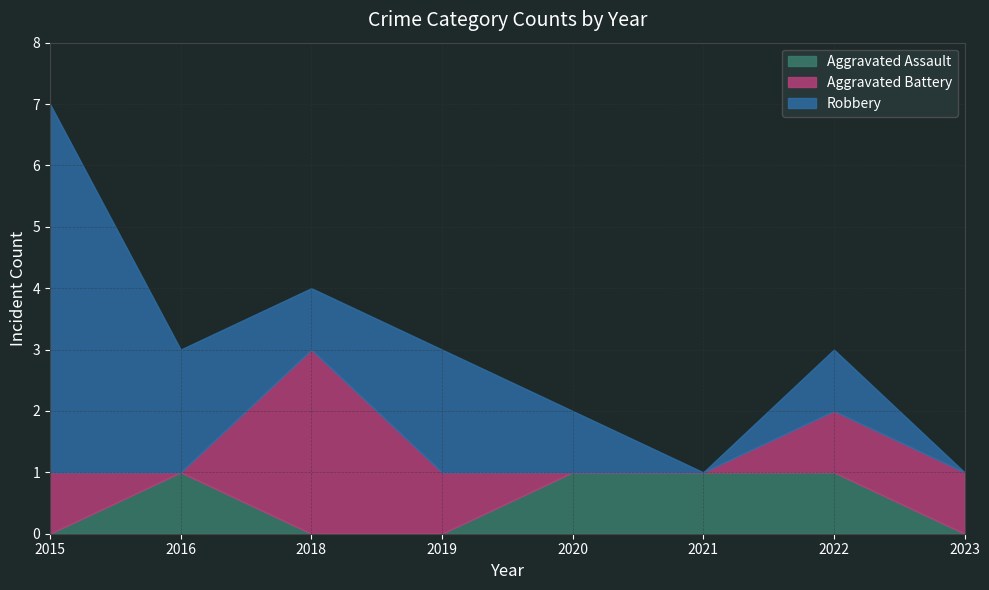

Does the chart display data point markers on the line(s)?

No